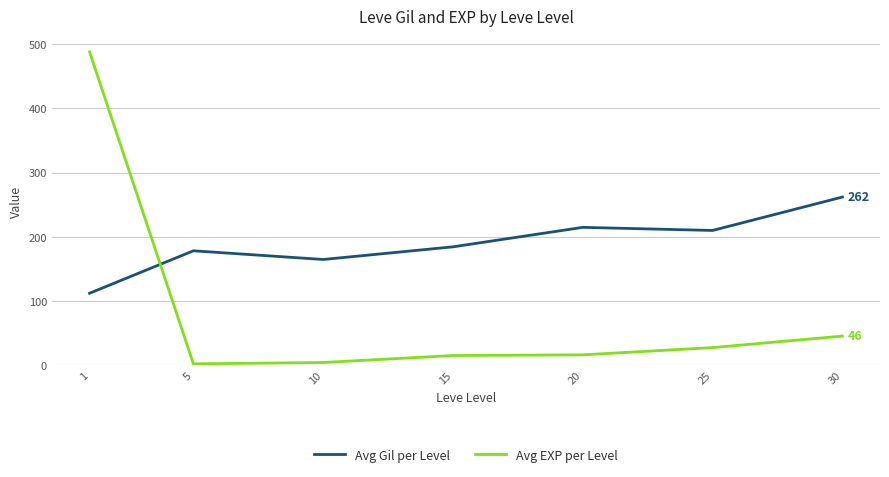

What value does the Avg Gil per Level series have at 10?

164.8